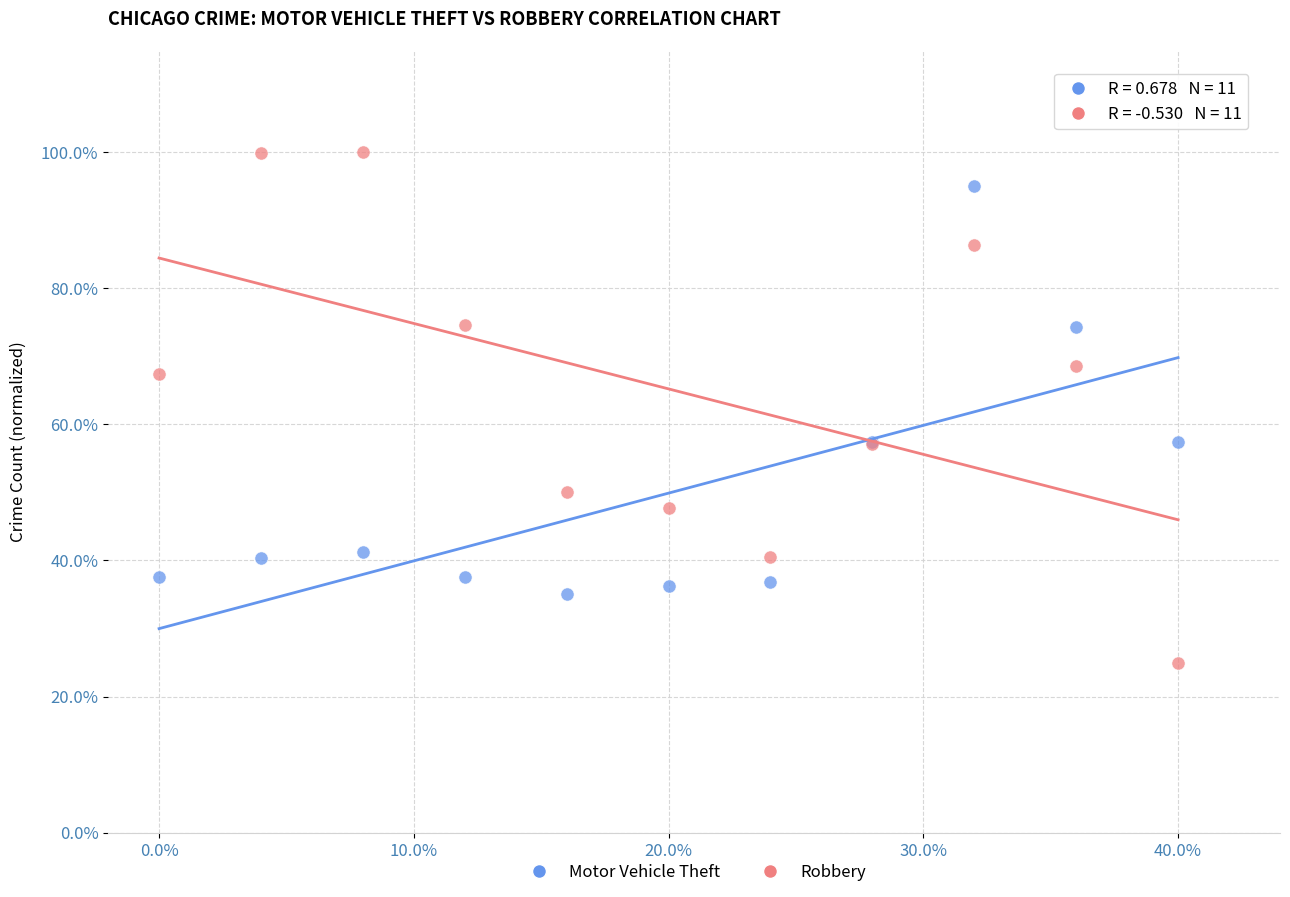

Which series reaches the maximum Y coordinate?

Robbery